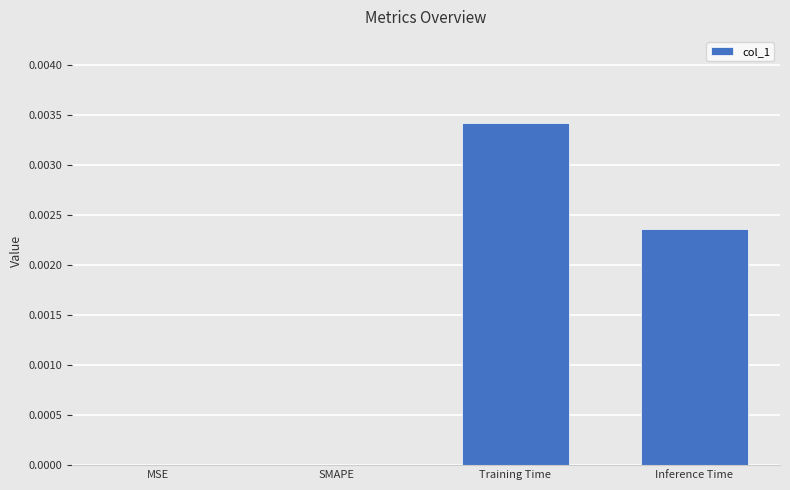

The value at Training Time is 0.0. True or false?

True